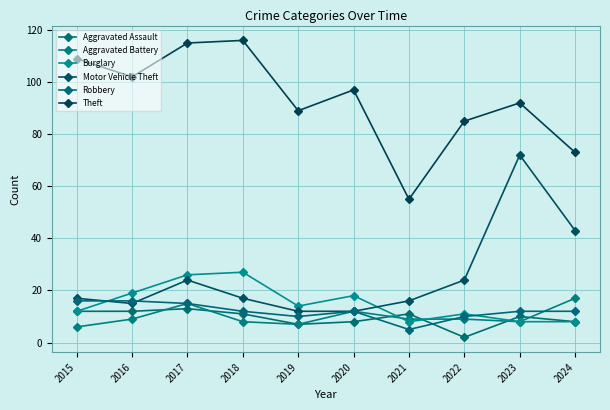

Which has a higher value, 2024 or 2020?

2024